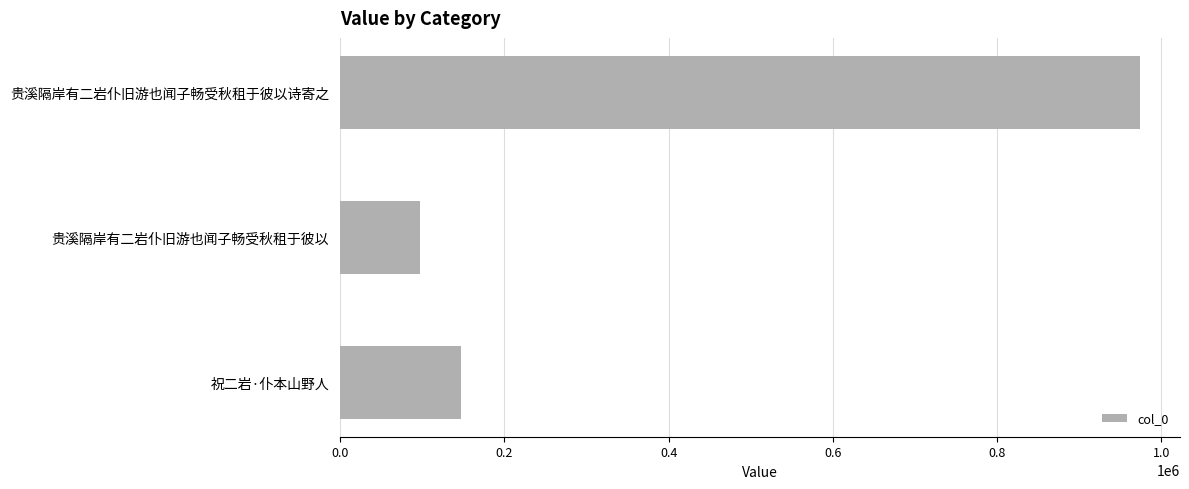

What is the greatest value displayed?

974208